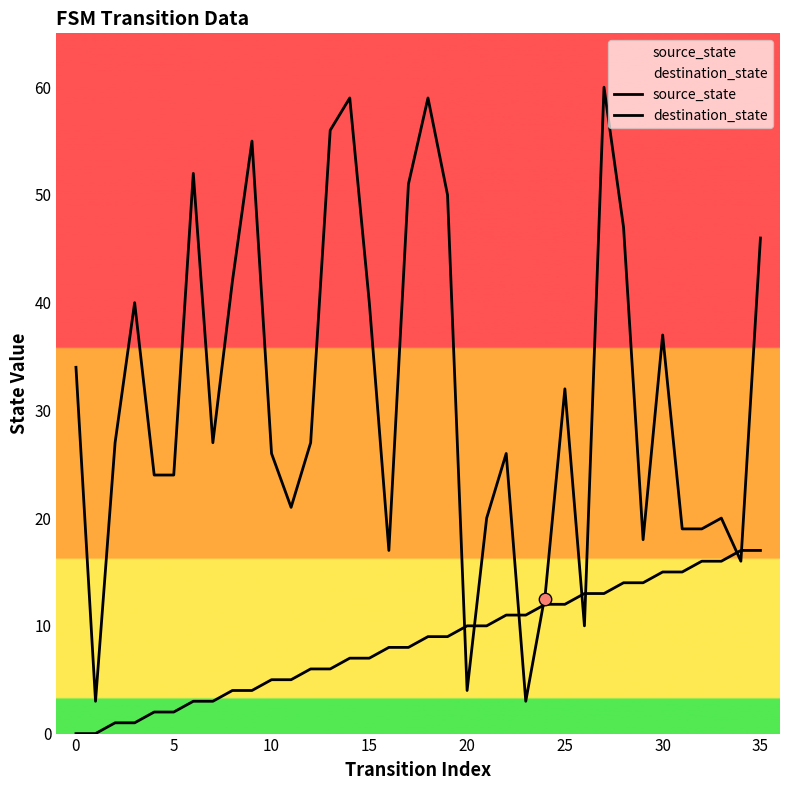

Which series has the largest Y range (max minus min)?

destination_state